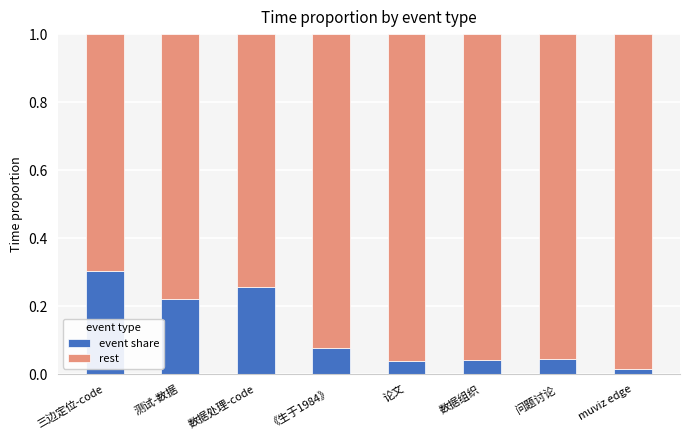

The event share series shows 0.3 at 数据处理-code. True or false?

True